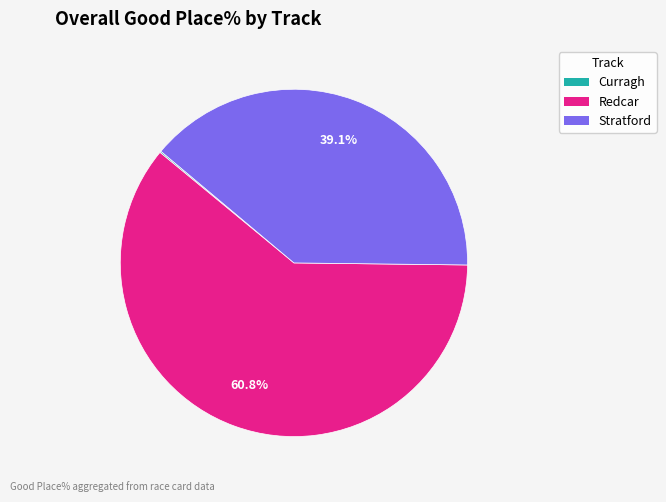

Is there any slice that represents more than half of the pie?

Yes